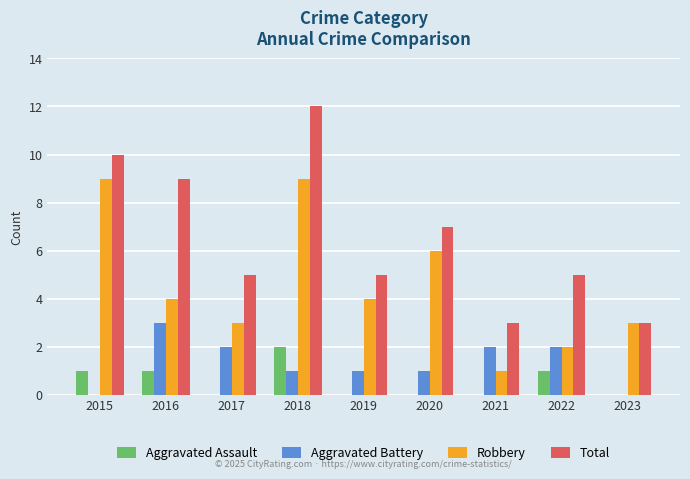

True or false: Aggravated Battery has a value of 0 at 2023.

True